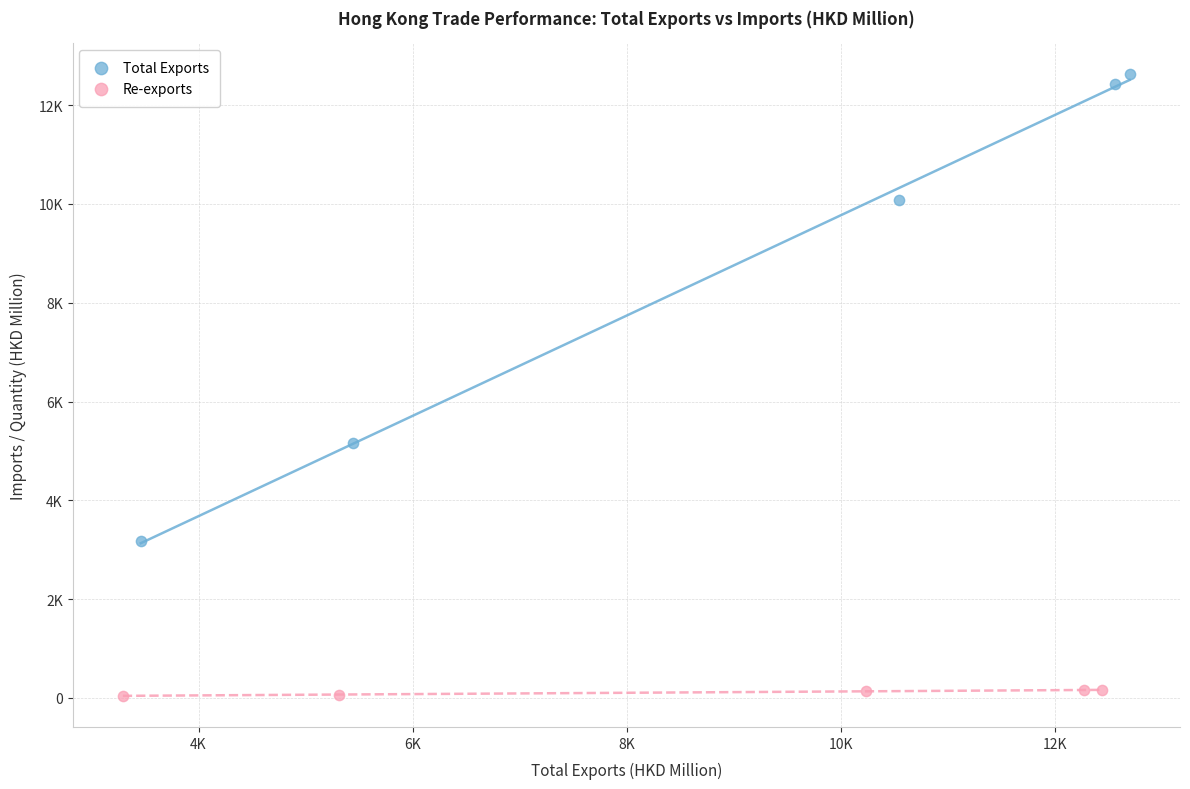

Which series has the widest spread of Y values?

Total Exports